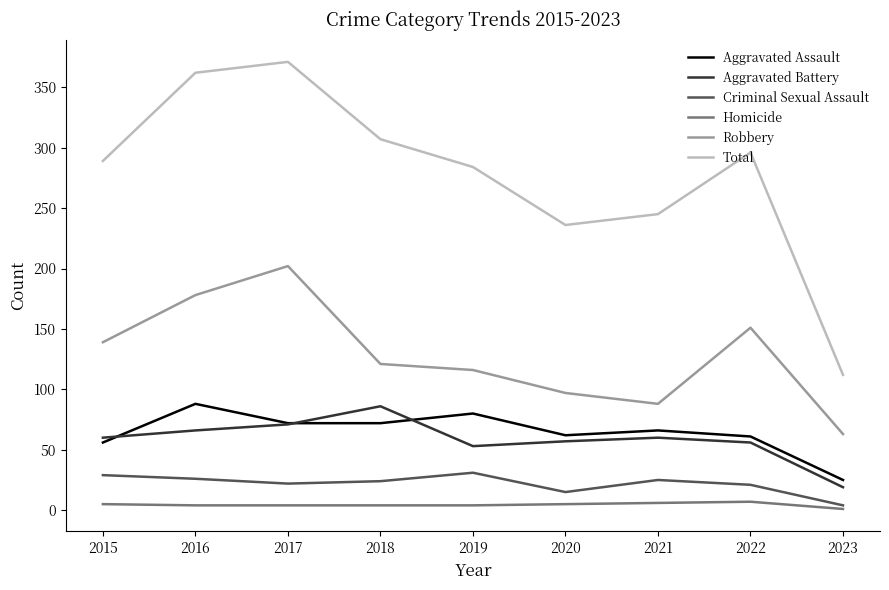

The Criminal Sexual Assault series shows 21 at 2022. True or false?

True